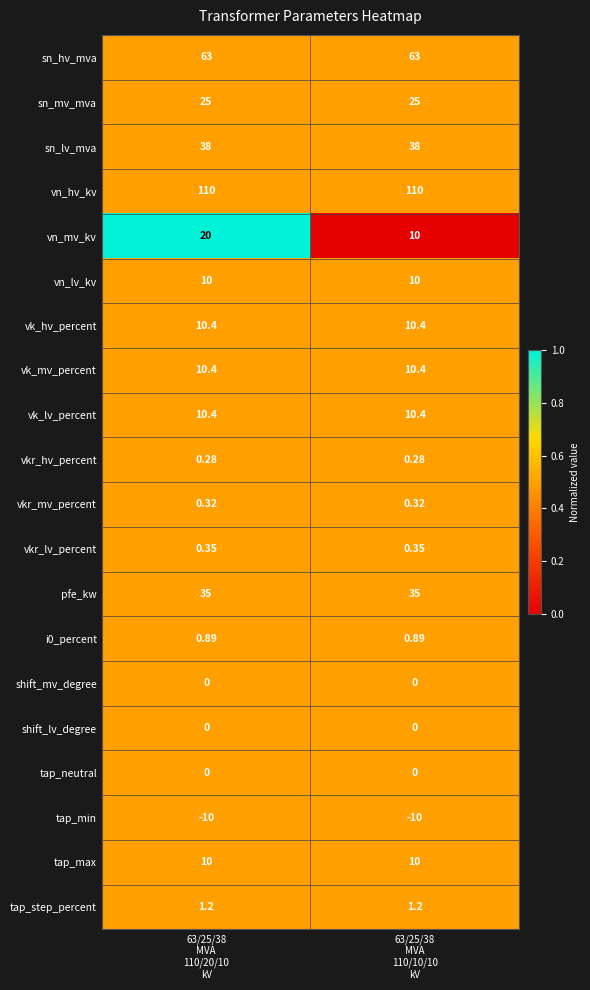

What is the total value across all series at 63/25/38
MVA
110/20/10
kV?

335.2